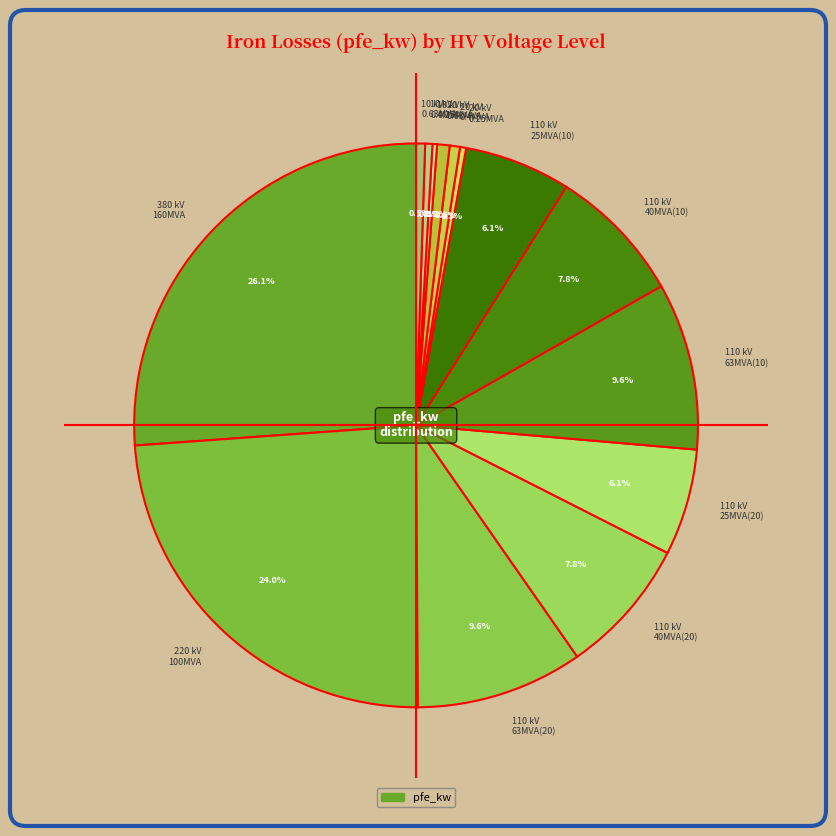

What is the total percentage of 110 kV 25MVA(10) and 10 kV 0.63MVA?

6.6%